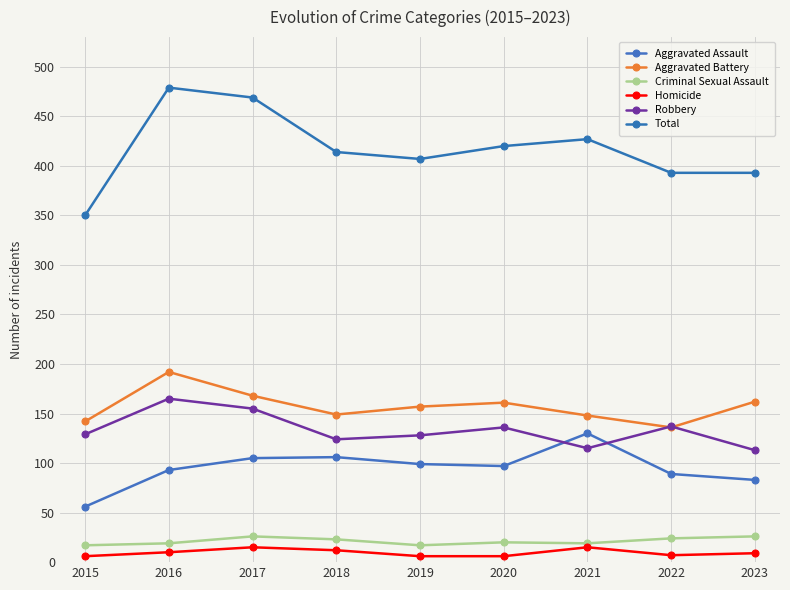

True or false: Robbery and Criminal Sexual Assault intersect in this chart.

False